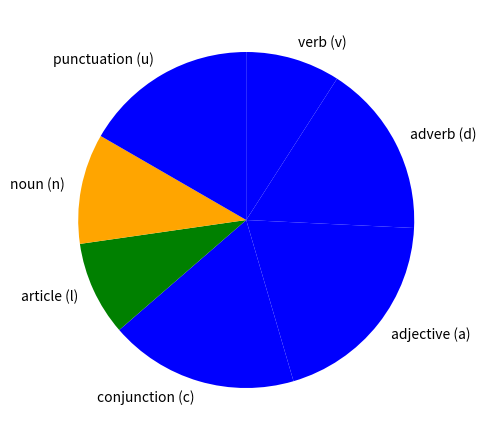

What is the ratio of the value at verb (v) to the value at adjective (a)?

0.5